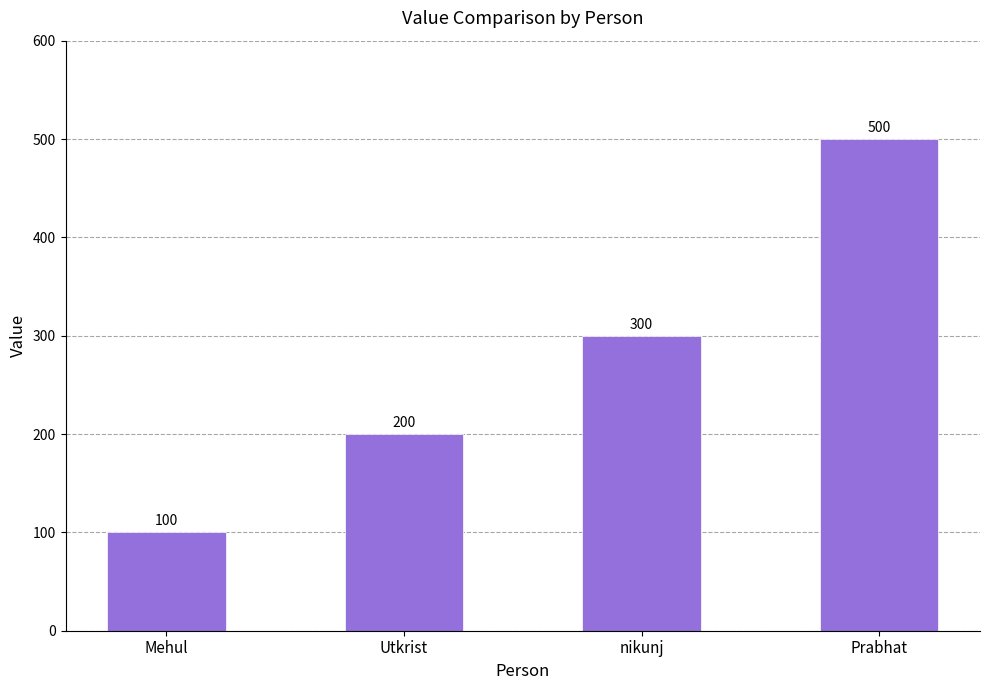

What is the greatest value displayed?

500